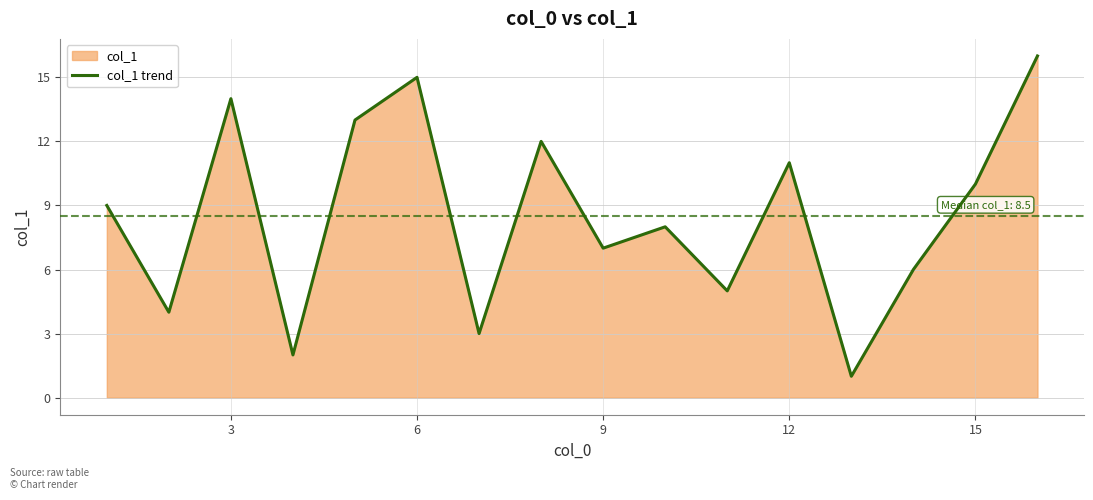

What is the ratio of the value at 9 to the value at 6?

0.5